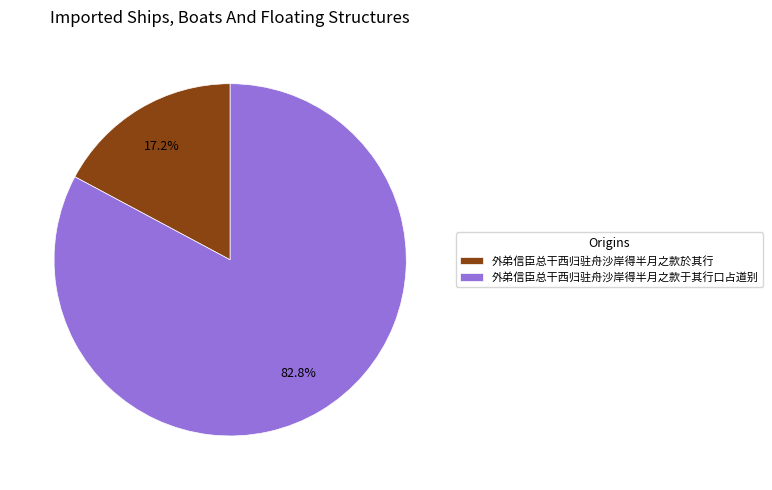

To the nearest percent, what portion does 外弟信臣总干西归驻舟沙岸得半月之款于其行口占道别 represent?

83%